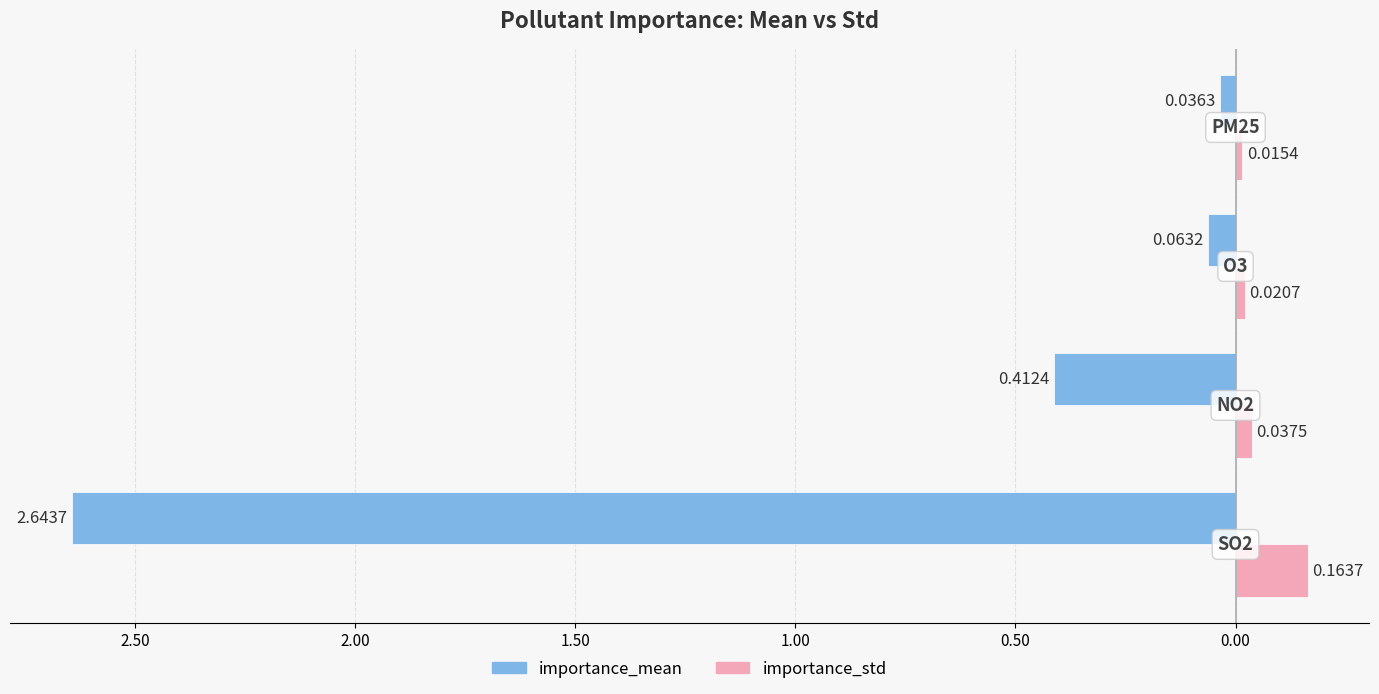

What are all the series names shown in the legend?

importance_mean, importance_std